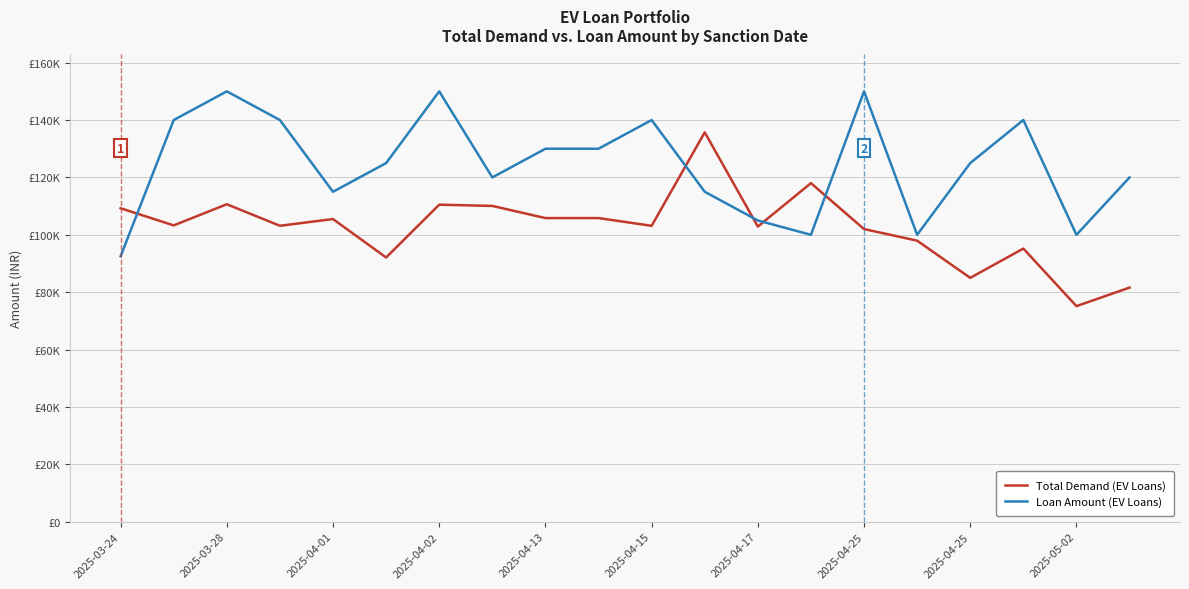

What are all the series names shown in the legend?

Total Demand (EV Loans), Loan Amount (EV Loans)